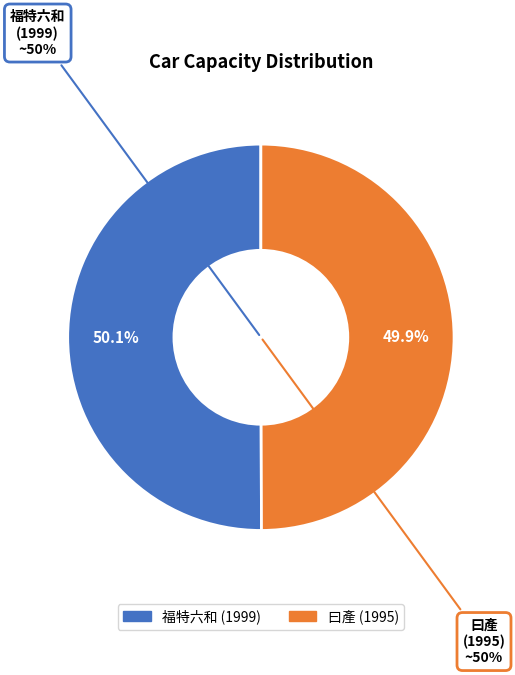

Approximately how many times larger is the value at 福特六和 (1999) compared to 曰產 (1995)?

1.0